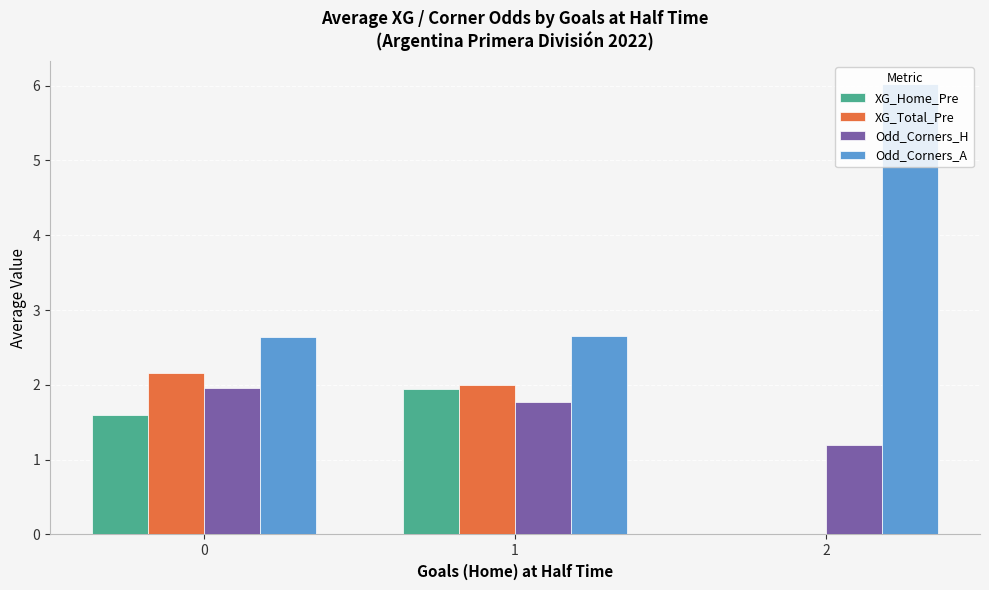

What is the approximate value of Odd_Corners_H at 2?

1.2